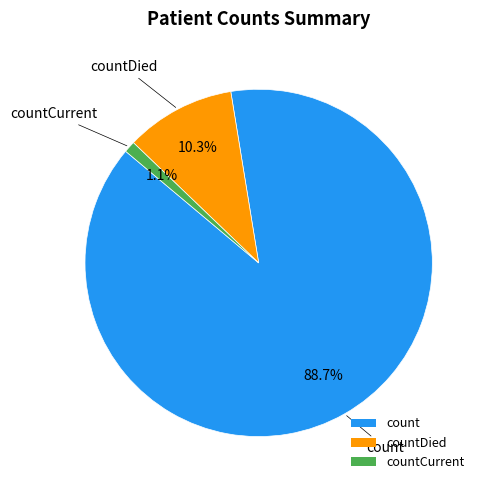

To the nearest percent, what portion does countCurrent represent?

1%